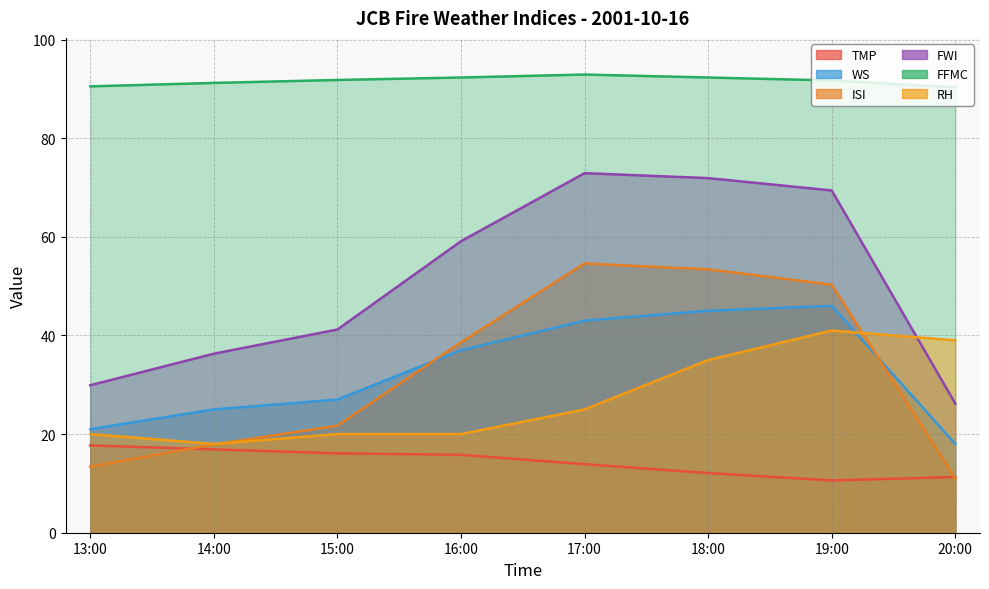

Is the value of RH at 20:00 greater than the value of FFMC at 19:00?

No